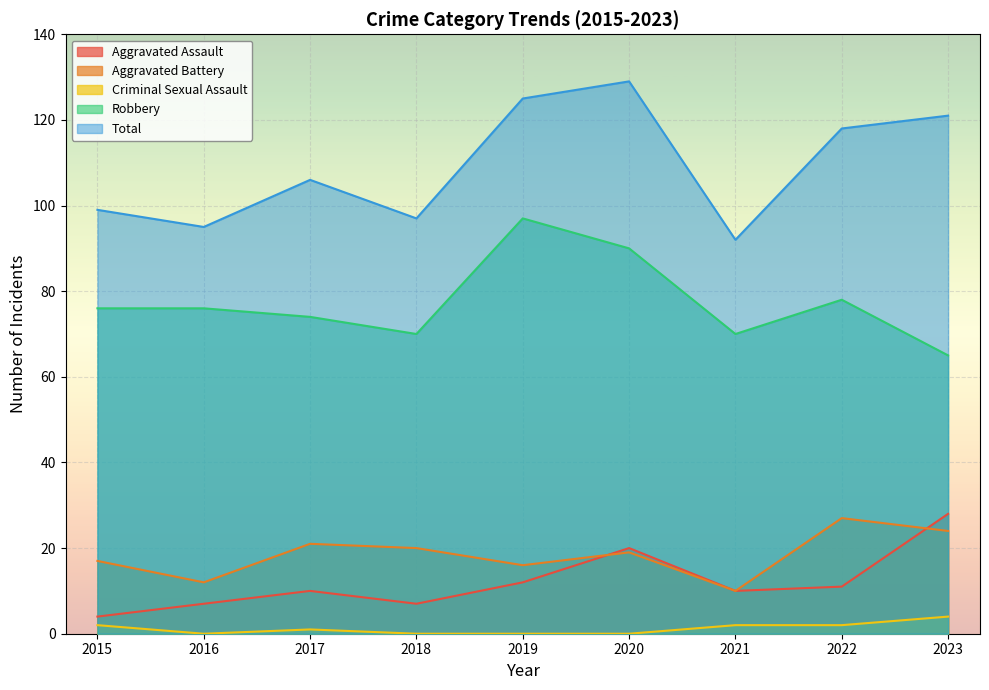

What is the difference between the highest and lowest values at 2017?

105